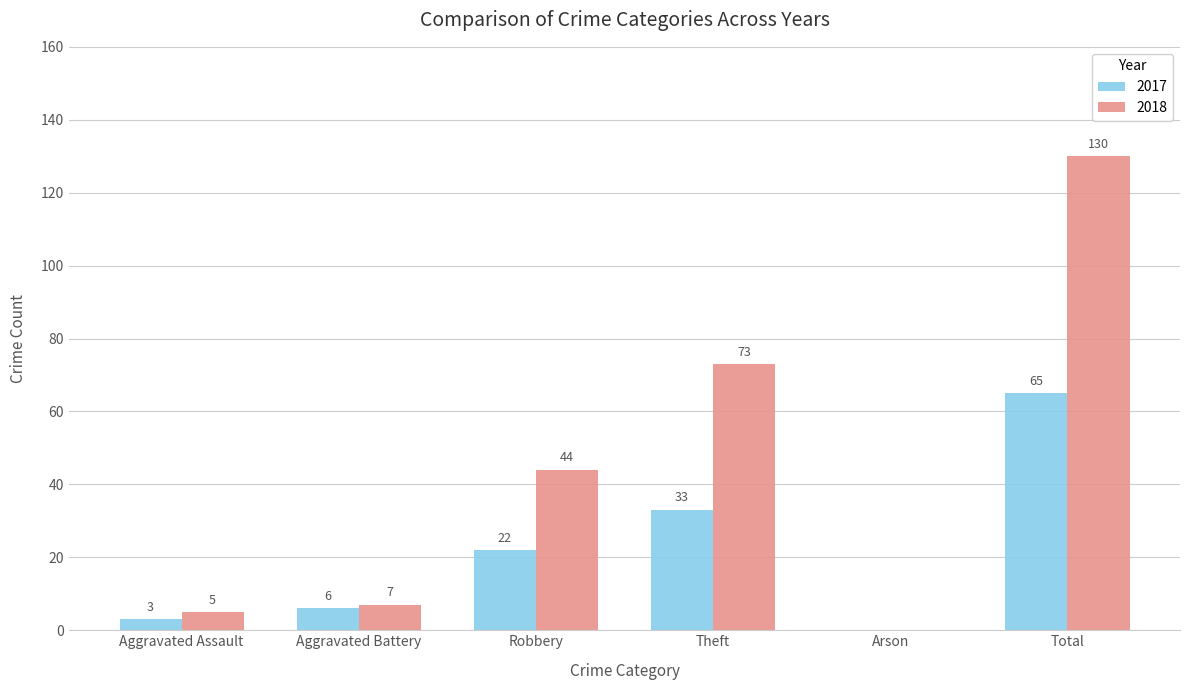

What is the sum of all 2017 values?

129